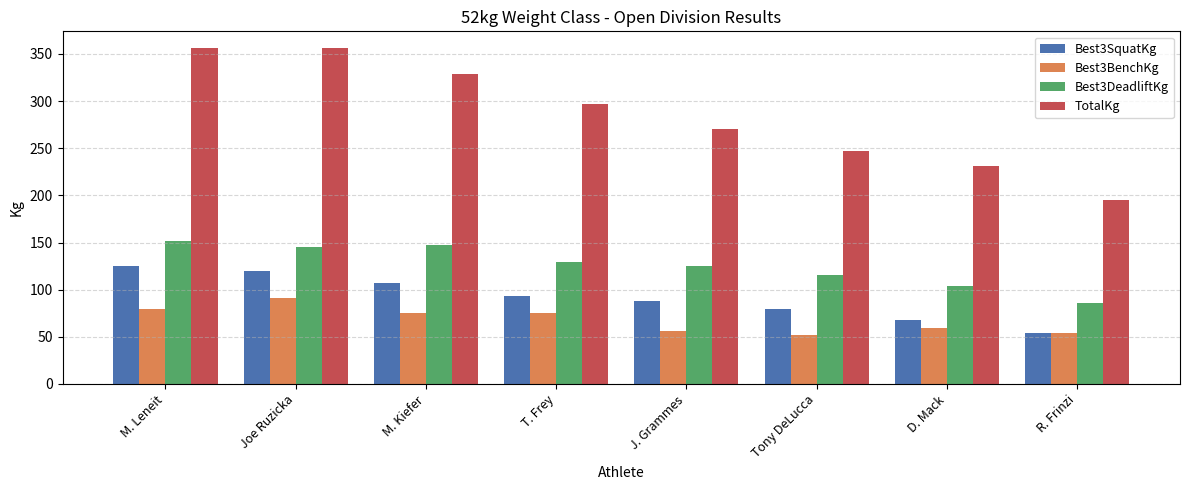

What is the total value across all series at M. Kiefer?

657.7